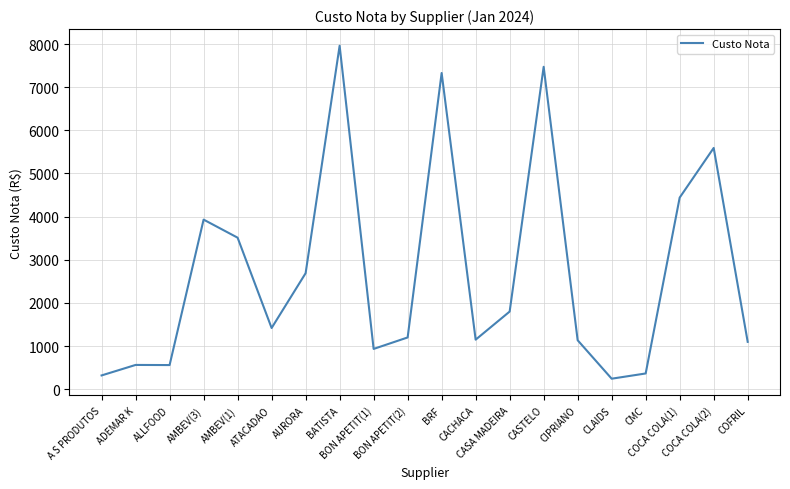

Which has a higher value, CASTELO or AMBEV(3)?

CASTELO